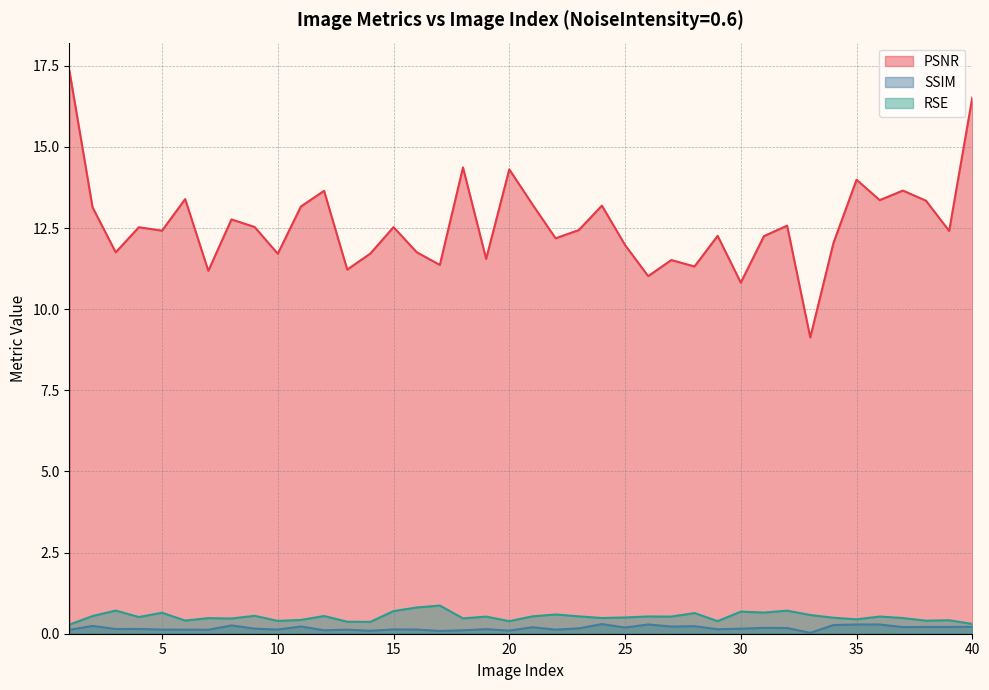

Where is SSIM nearest to the value 0?

33